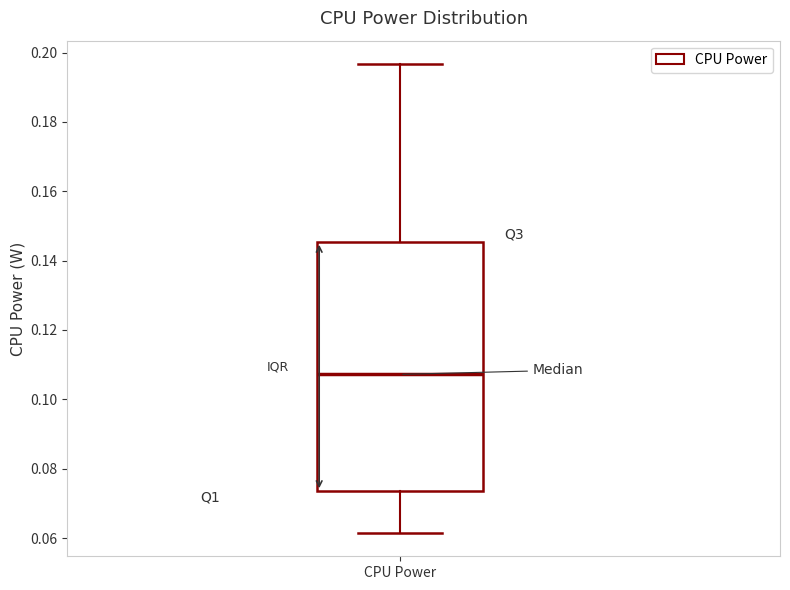

Read this box plot against the y-axis: the position of the median line, the range covered by the box, and the ends of both whiskers. The values are not printed on the chart, so give them approximately, as read against the axis.

median 0.108, box 0.074 to 0.146, whiskers 0.062 to 0.196